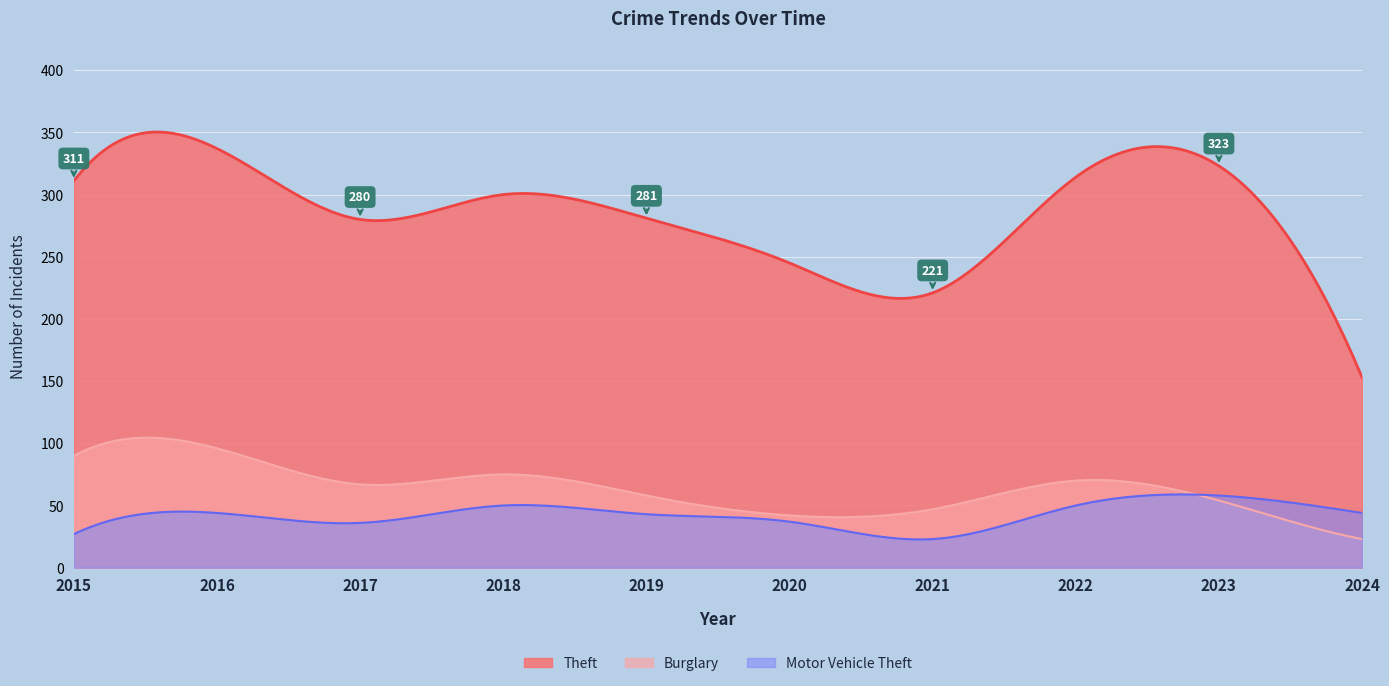

Reading left to right, extract all data points from this chart.

Theft: 2015=311	2016=337	2017=280	2018=300	2019=281	2020=245	2021=221	2022=314	2023=323	2024=153
Burglary: 2015=90	2016=96	2017=67	2018=75	2019=58	2020=42	2021=47	2022=70	2023=54	2024=23
Motor Vehicle Theft: 2015=27	2016=44	2017=36	2018=50	2019=43	2020=37	2021=23	2022=50	2023=58	2024=44